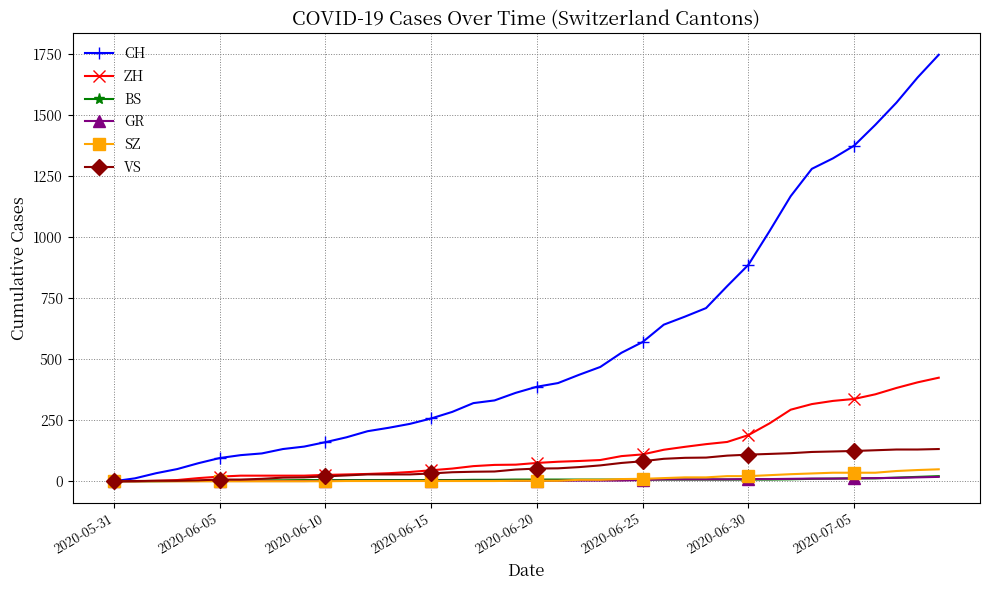

At how many categories does at least one series exceed 1129?

8